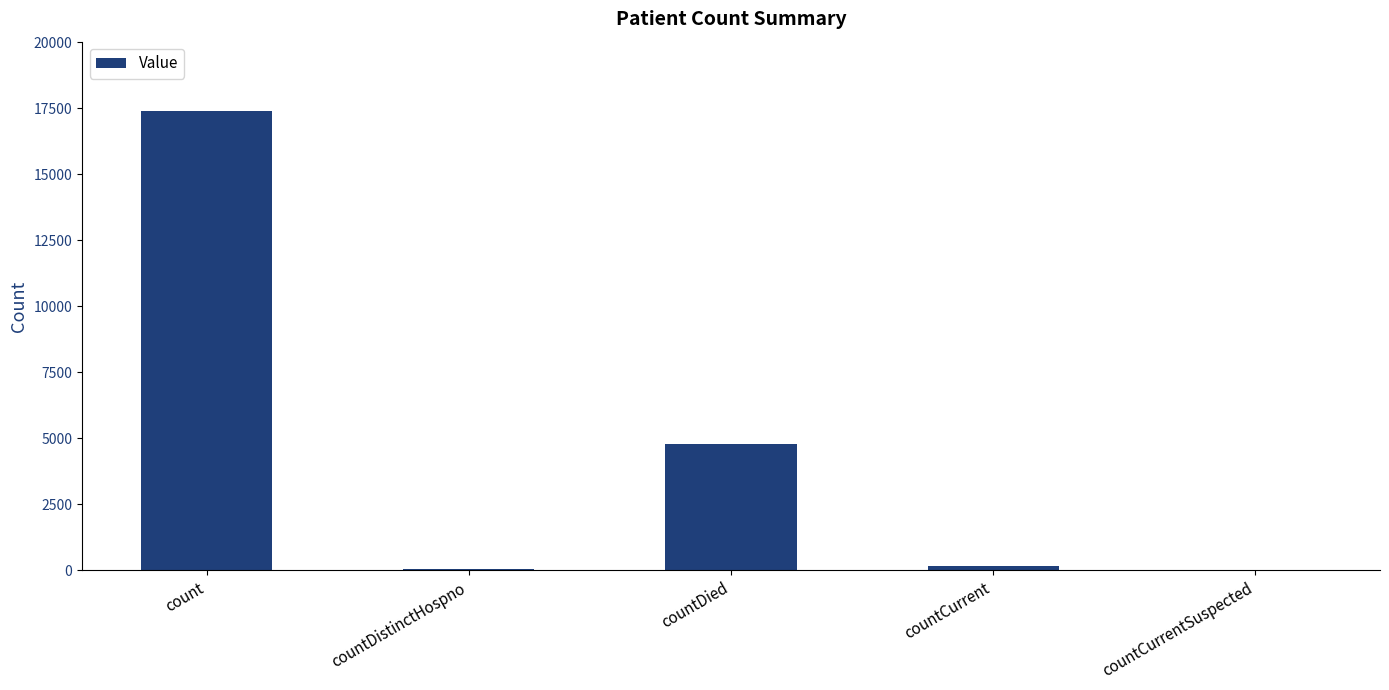

How many categories are shown in the chart?

5